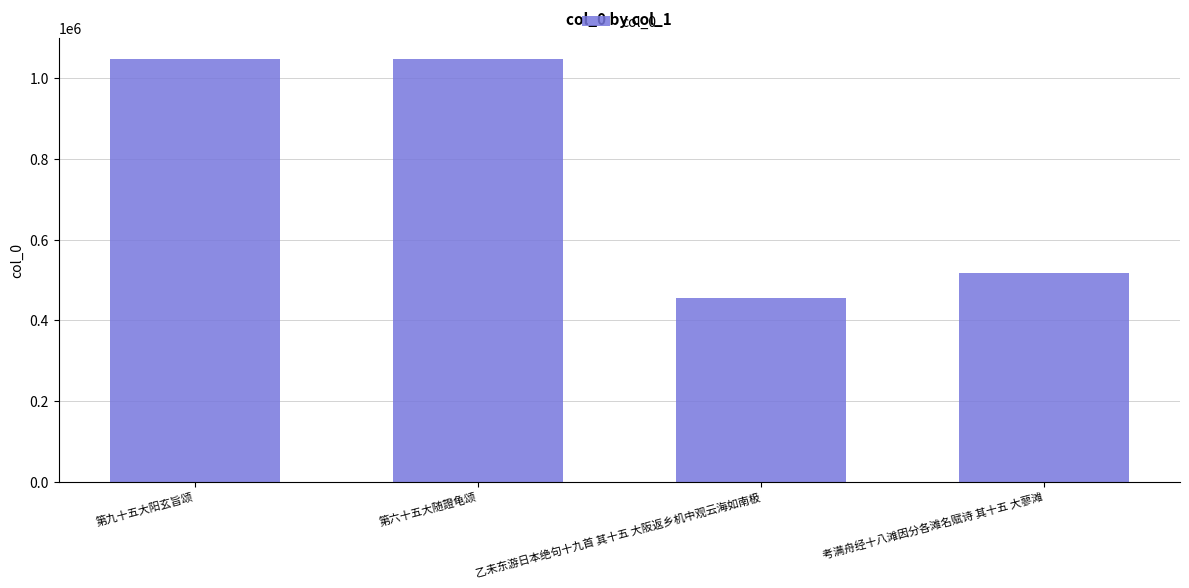

The value at 乙未东游日本绝句十九首 其十五 大阪返乡机中观云海如南极 is 236704. True or false?

False